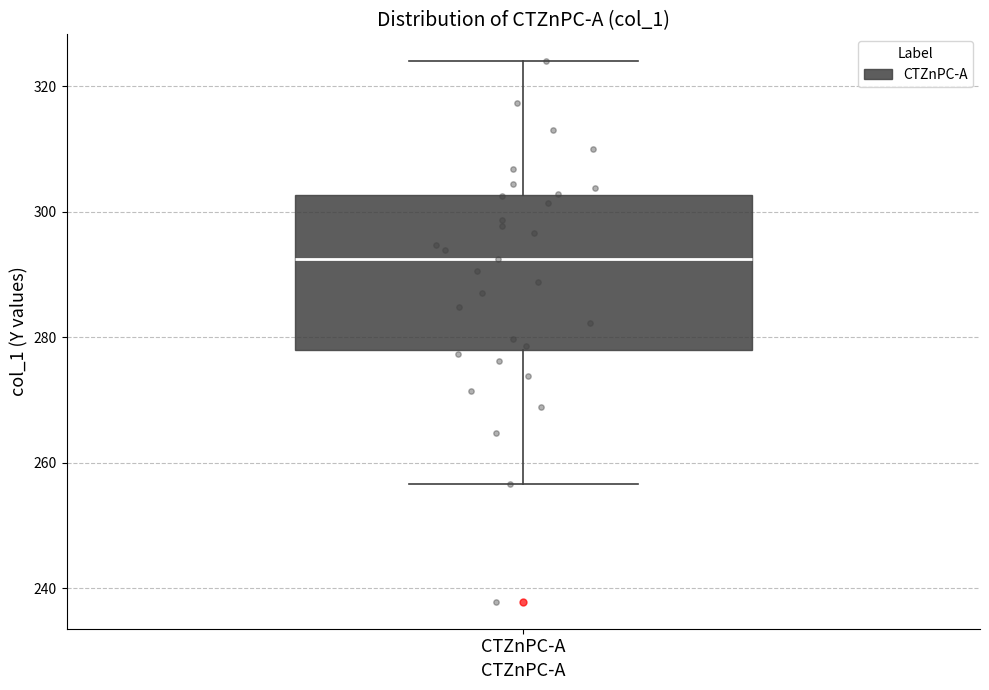

Read this box plot against the y-axis: the position of the median line, the range covered by the box, and the ends of both whiskers. The values are not printed on the chart, so give them approximately, as read against the axis.

median 292, box 278 to 302, whiskers 256 to 324